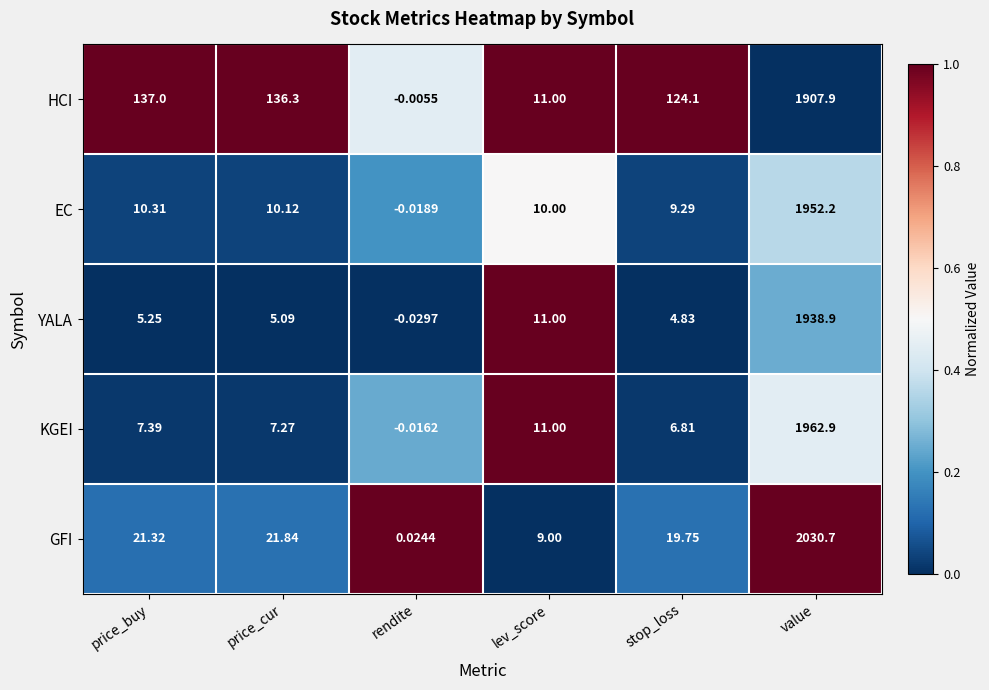

Which series changed the most between rendite and value?

GFI